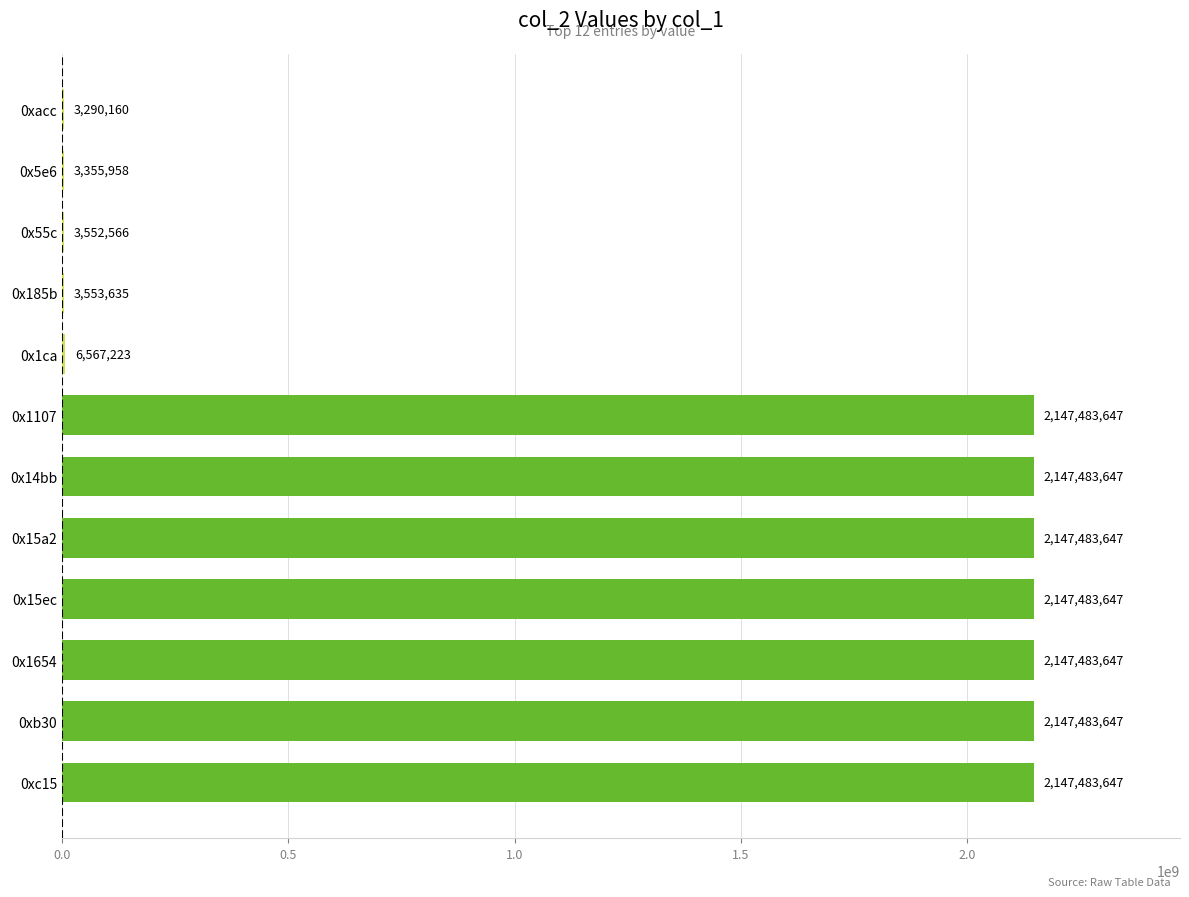

Approximately how many times larger is the value at 0x14bb compared to 0x55c?

604.5